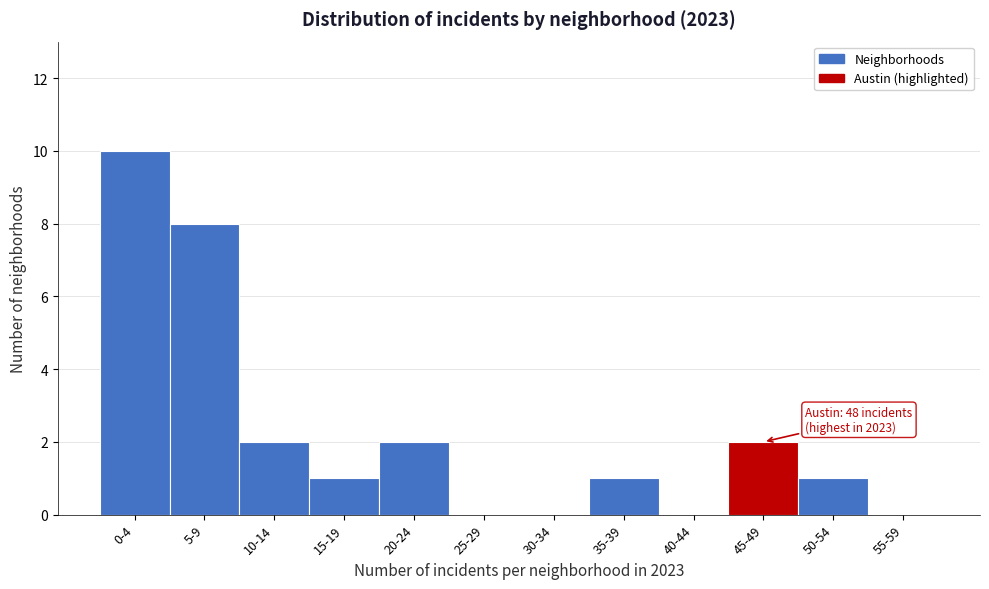

Reading left to right, extract all data points from this chart.

0-4=10	5-9=8	10-14=2	15-19=1	20-24=2	25-29=0	30-34=0	35-39=1	40-44=0	45-49=2	50-54=1	55-59=0